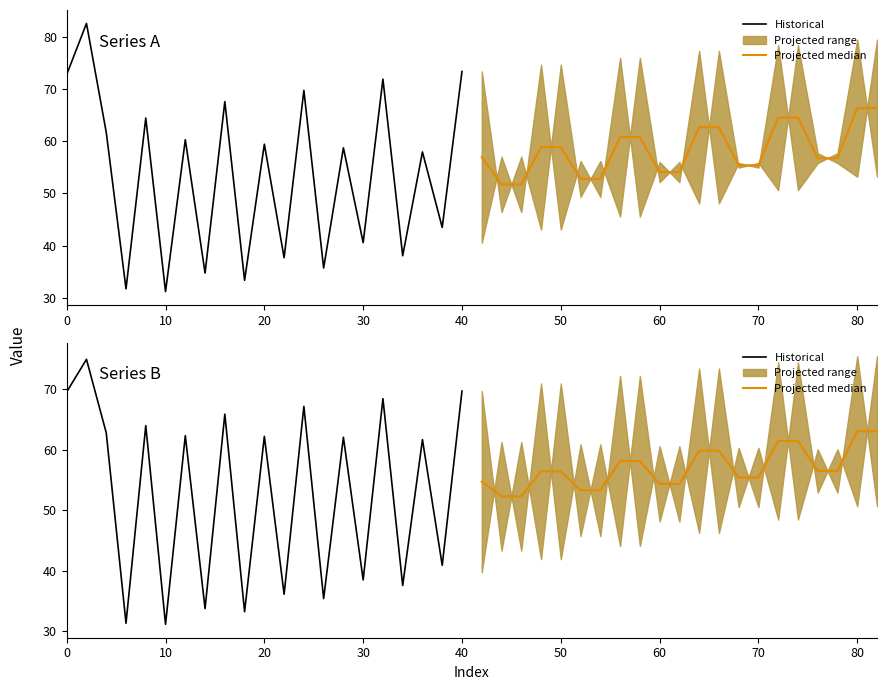

Is the value of Projected median at 10 greater than the value of Historical at 70?

Yes